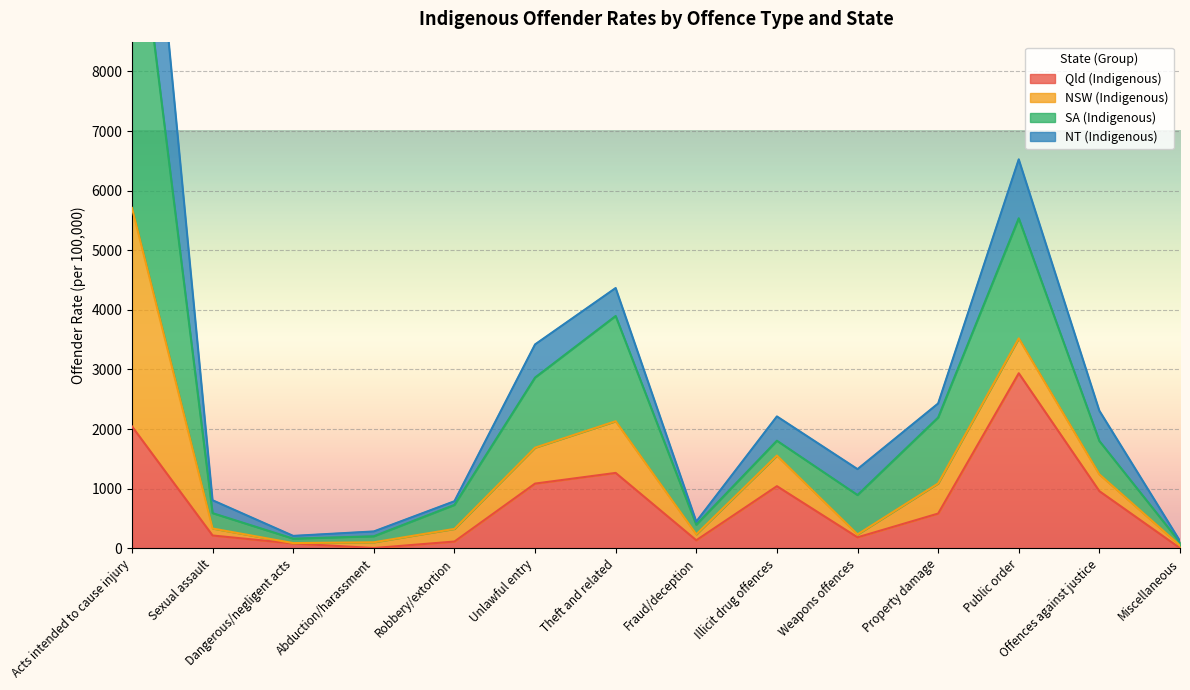

Is it true that Qld (Indigenous) equals 184.1 at Weapons offences?

True